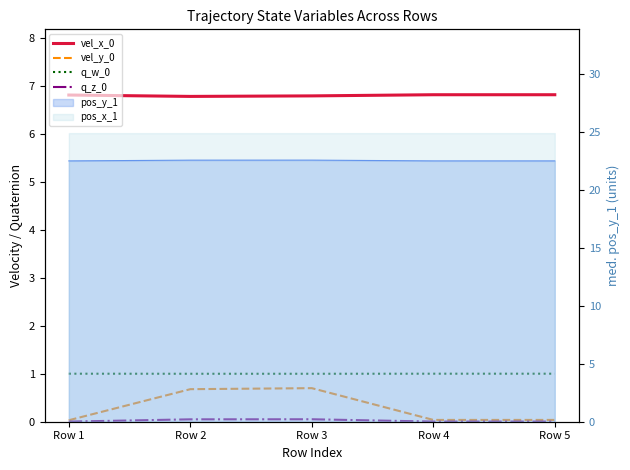

What is the spread (max minus min) of values at Row 2?

6.7